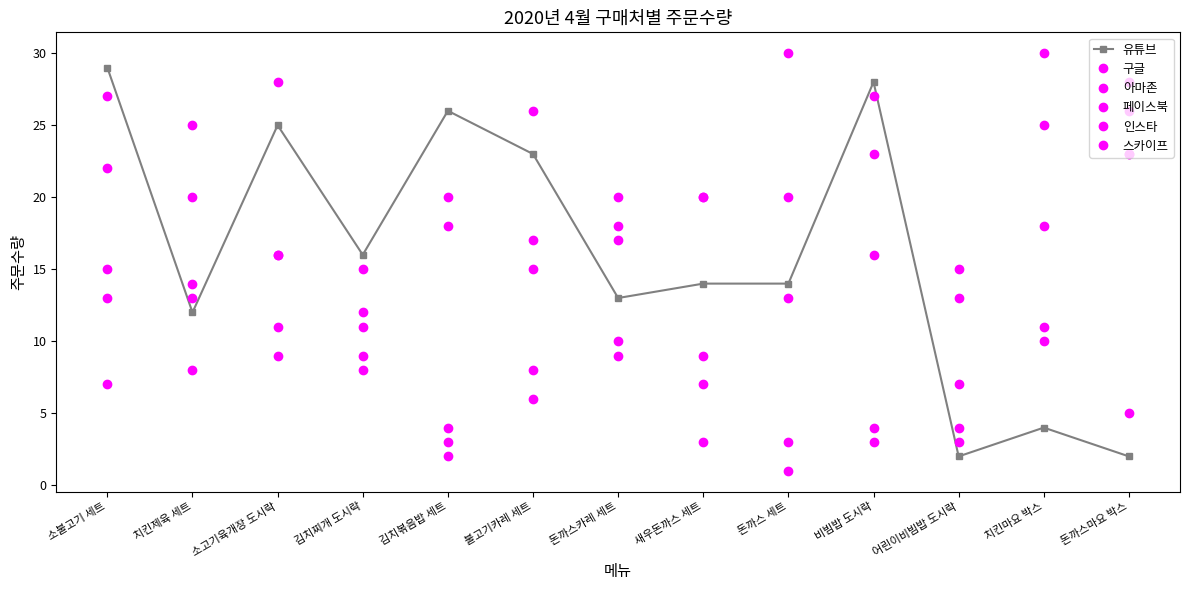

Does the chart display data point markers on the line(s)?

Yes